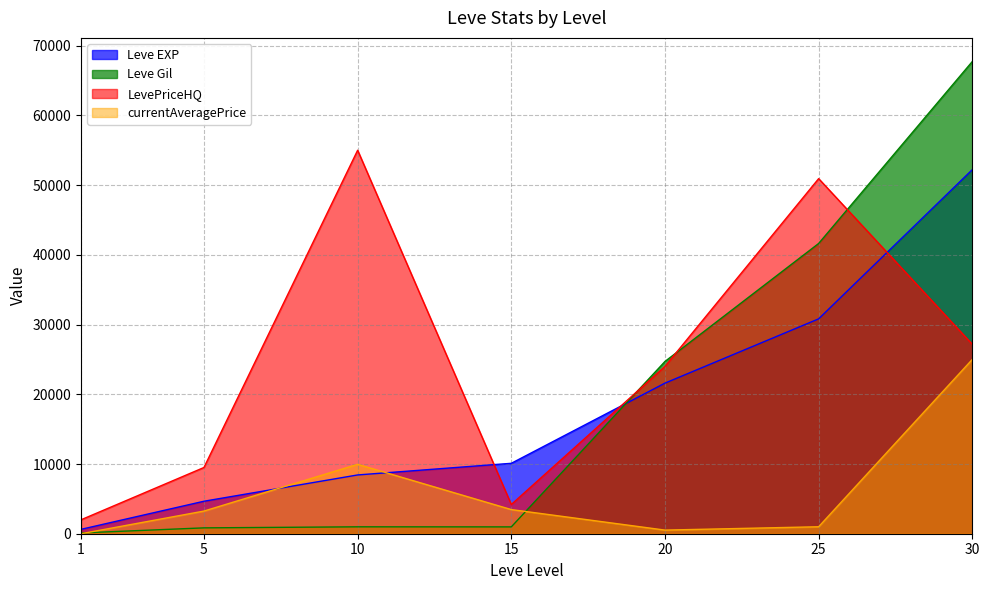

Which series has the largest total across all categories?

LevePriceHQ